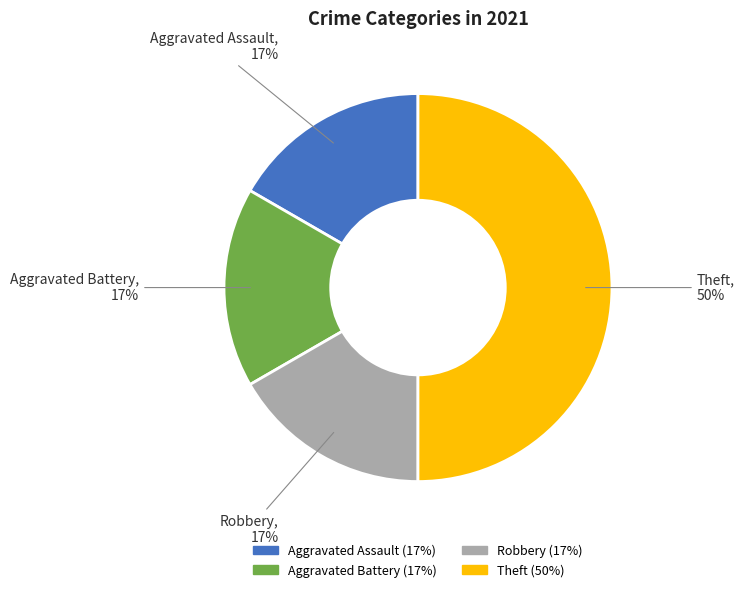

How many segments does this pie chart have?

4